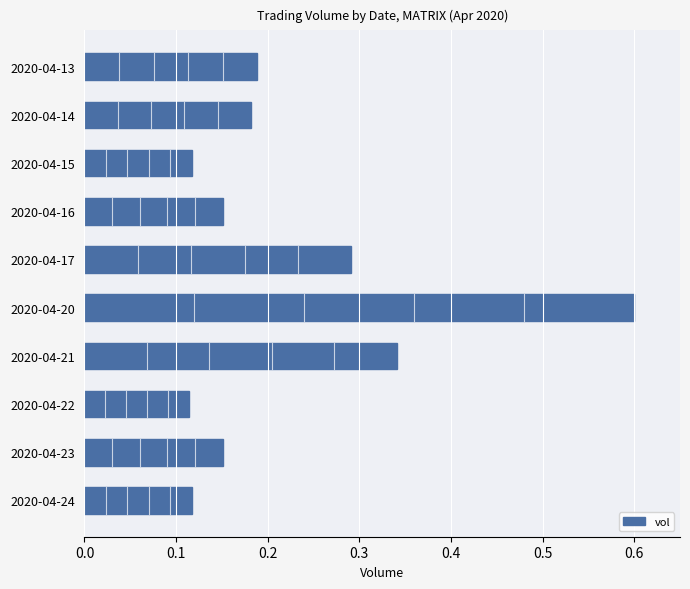

What is the change in value from 2020-04-20 to 2020-04-24?

-0.5